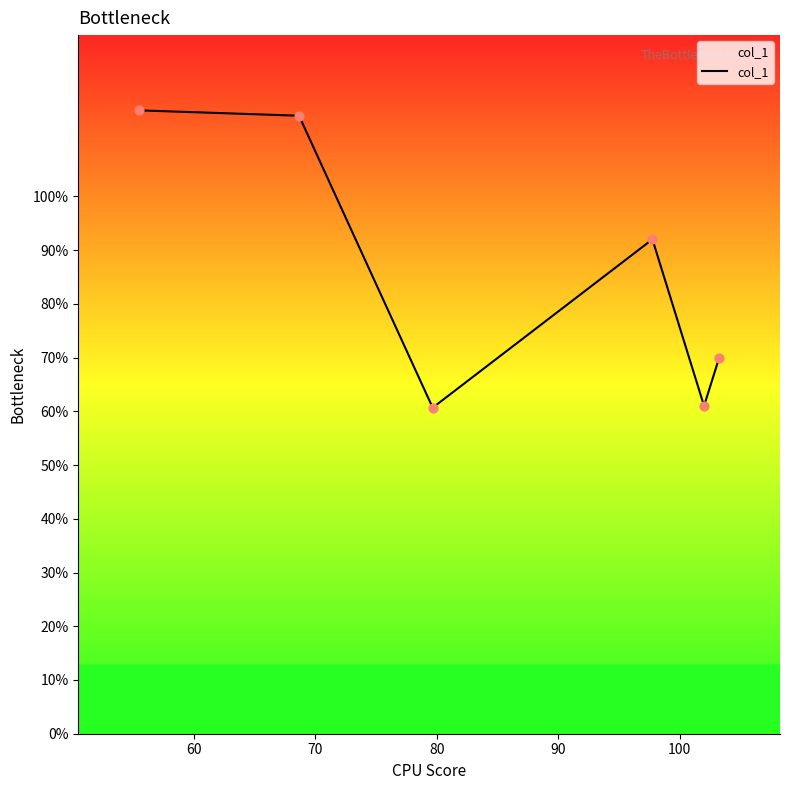

What is the sum of all values?

514.7